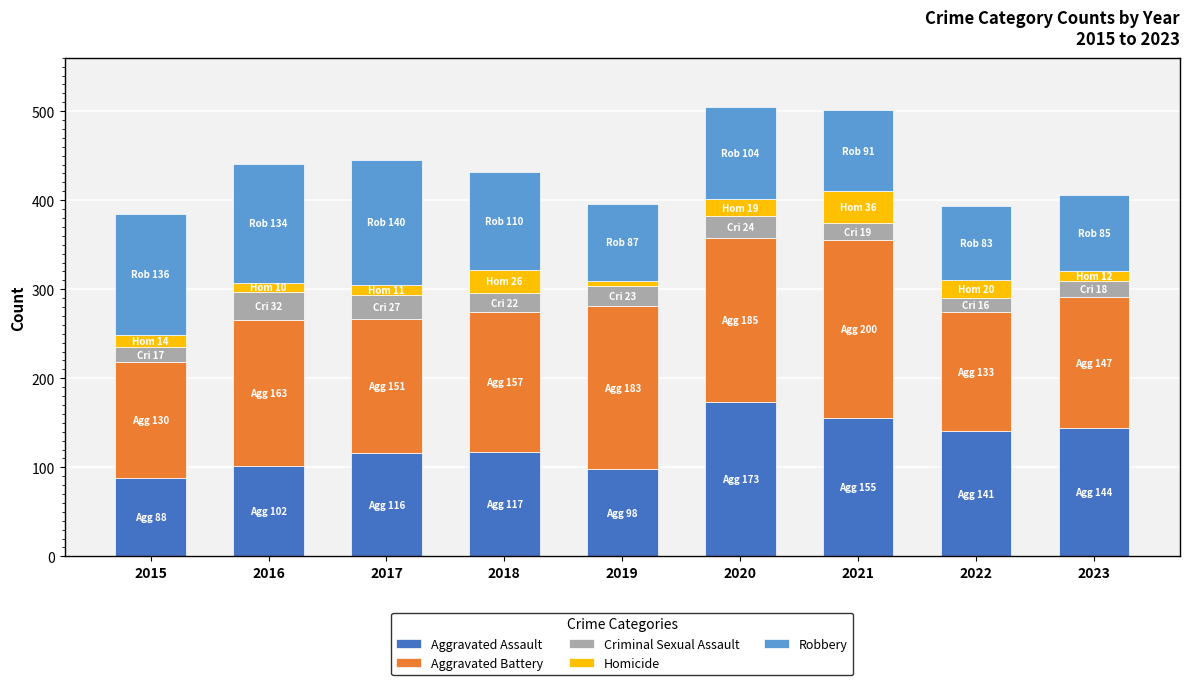

Does the chart contain stacked bars?

Yes